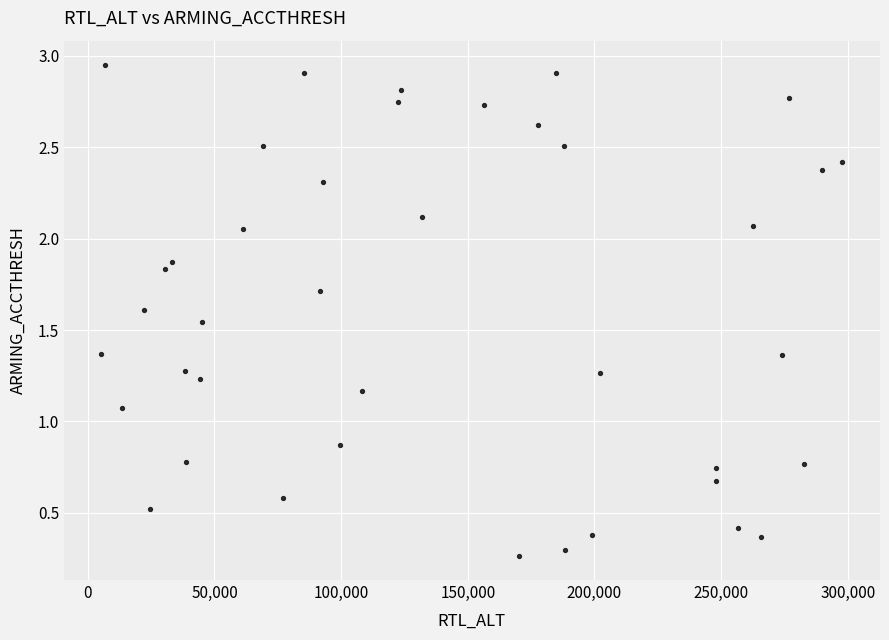

What is the range of X values (max minus min)?

292582.0